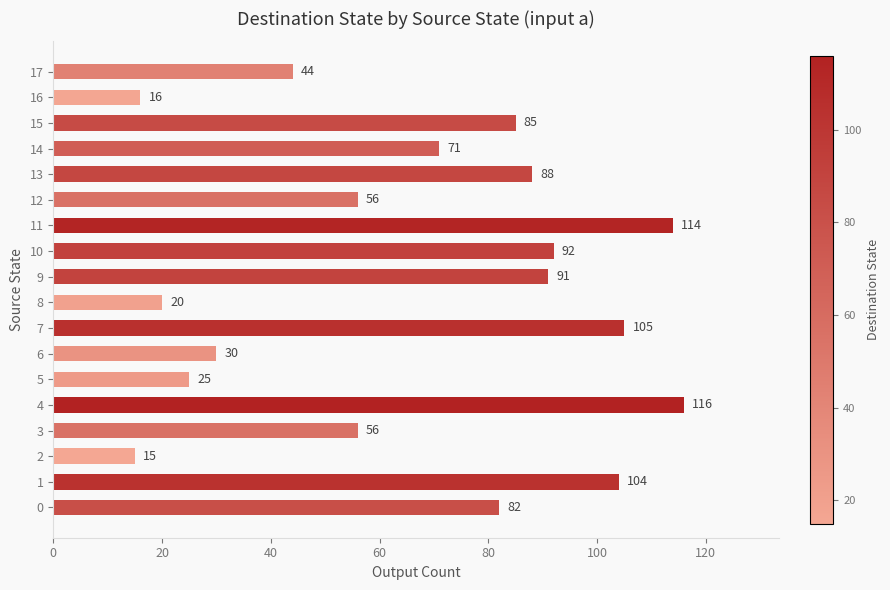

What is the approximate value at 2?

15